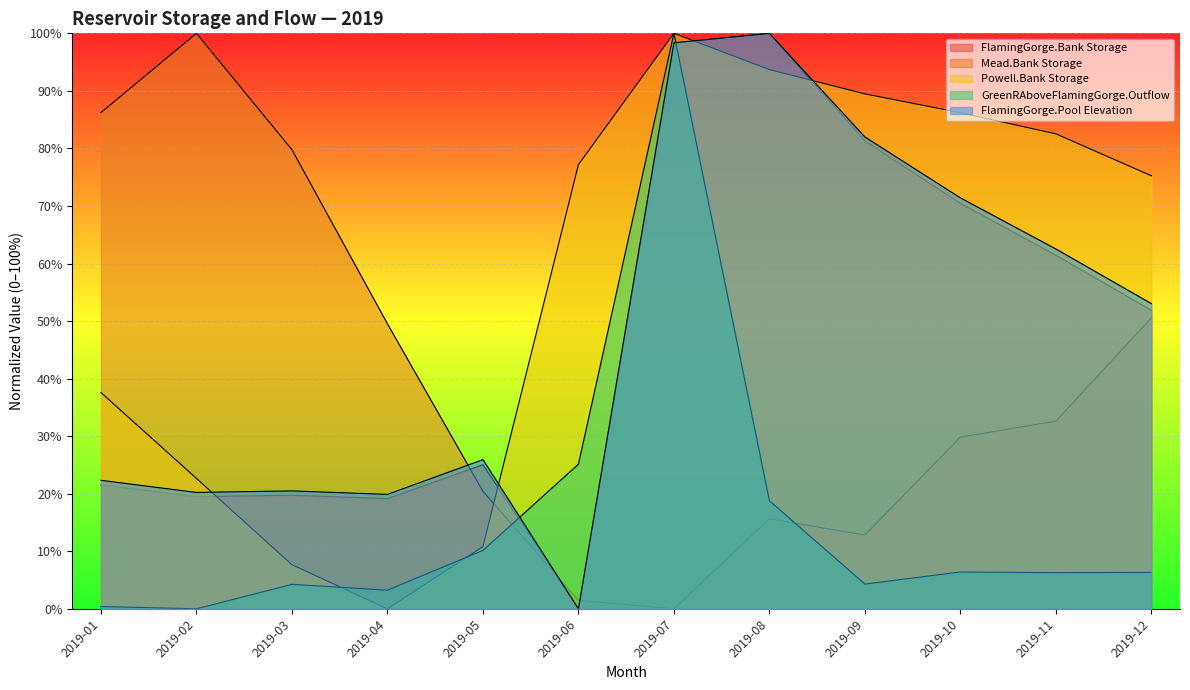

After their last crossing, which series has the higher values: Powell.Bank Storage or FlamingGorge.Bank Storage?

Powell.Bank Storage